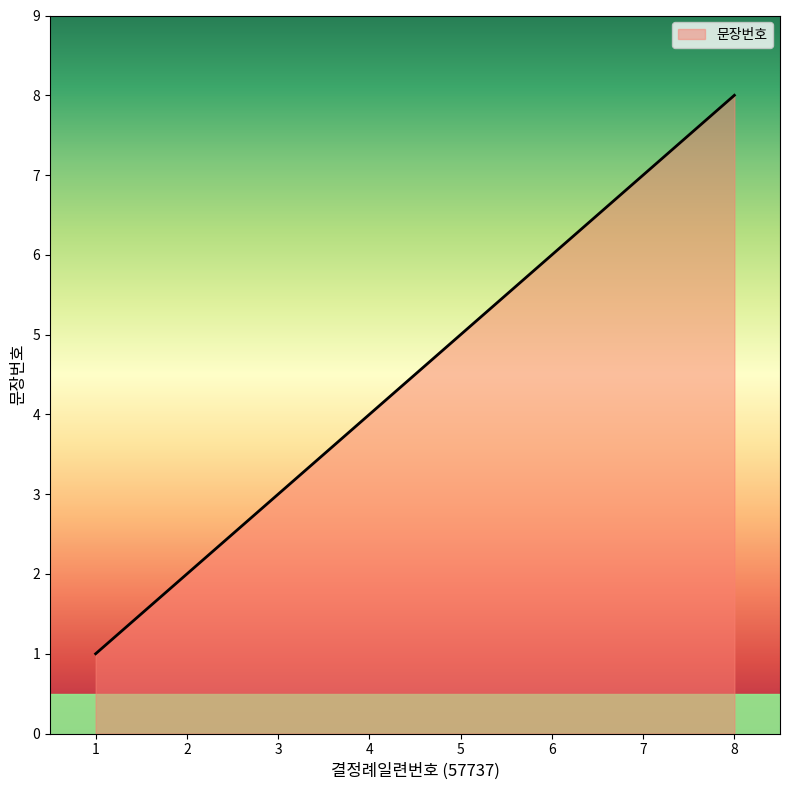

The chart shows a value of 6 at 6. True or false?

True